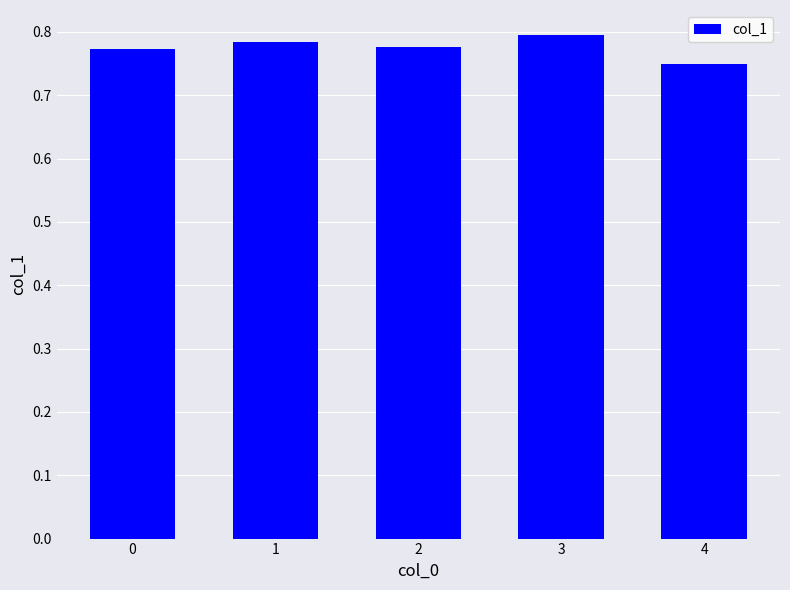

At which category does the chart reach its minimum across all series?

4